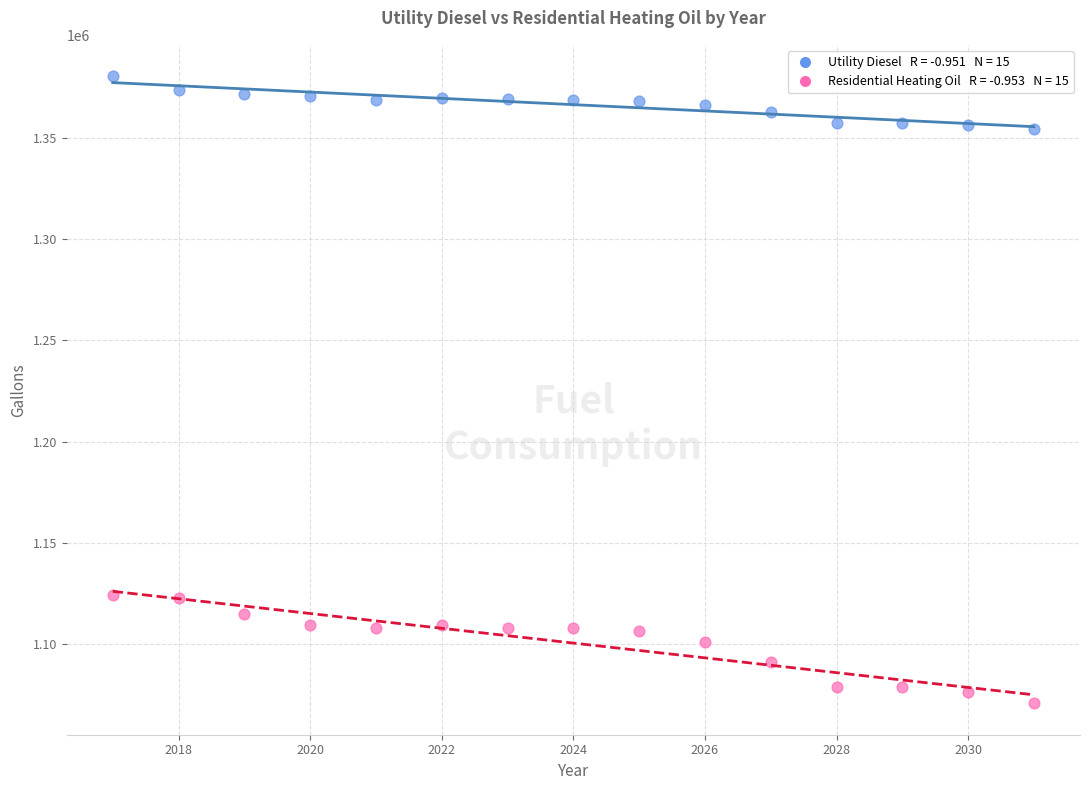

Across all data points, what is the range of Y values (max minus min)?

309665.0